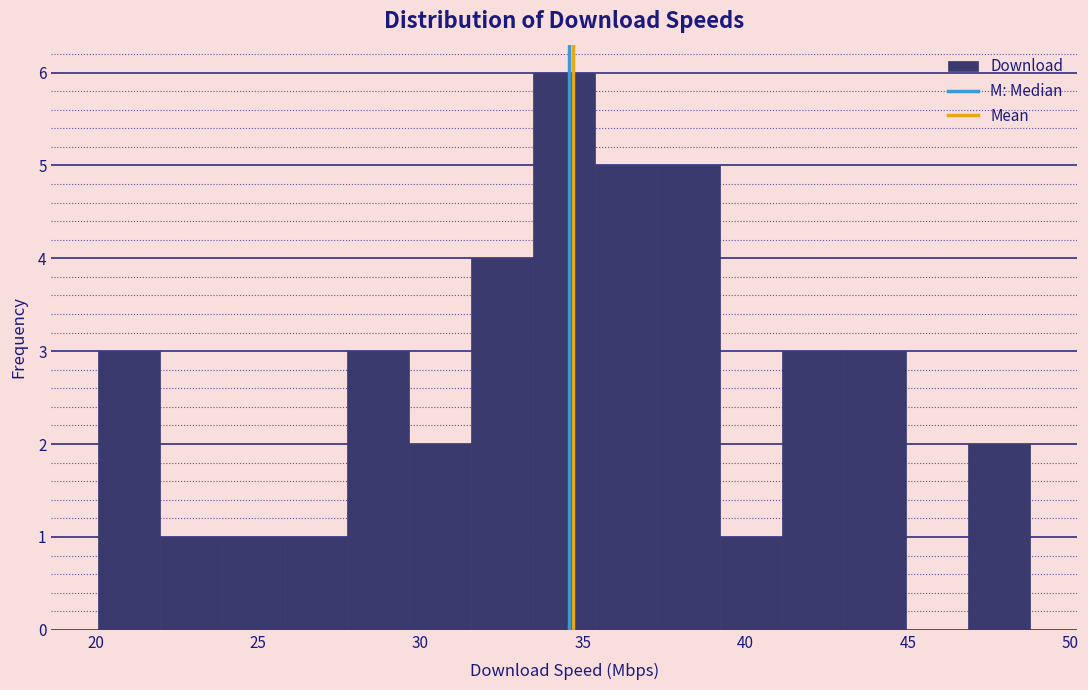

Read against the x-axis, roughly where is the centre of the tallest bar?

34.5